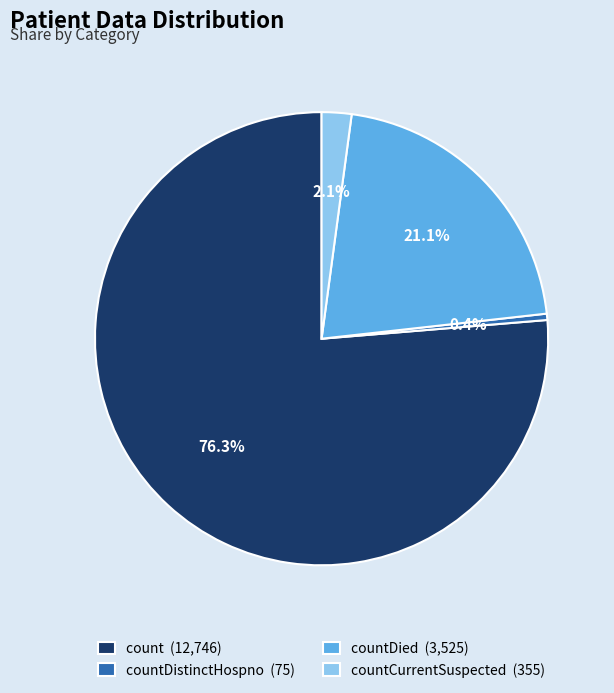

Which category accounts for the majority?

count (12,746)